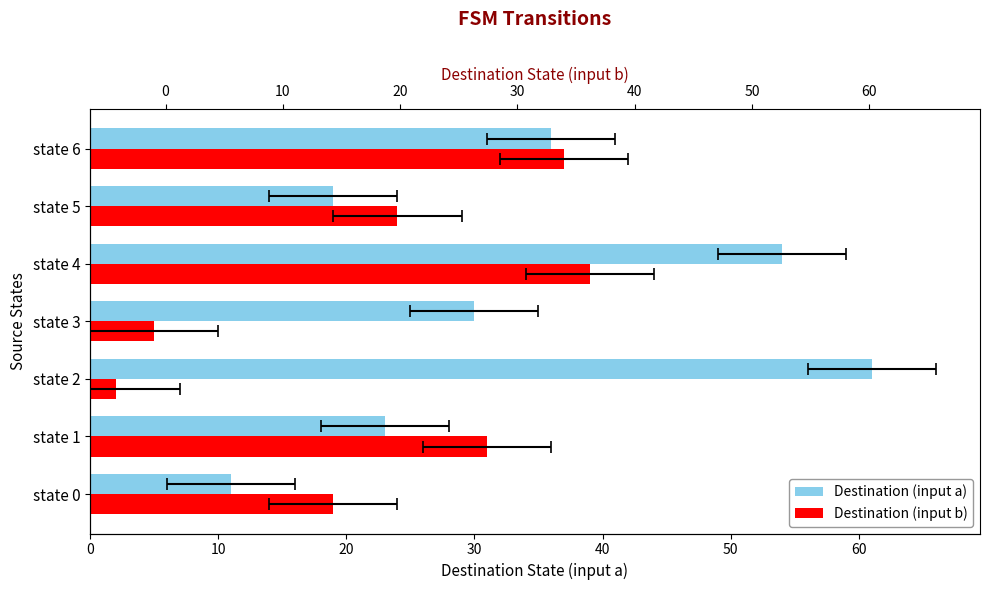

What is the difference between the Destination (input a) values at state 0 and state 5?

8